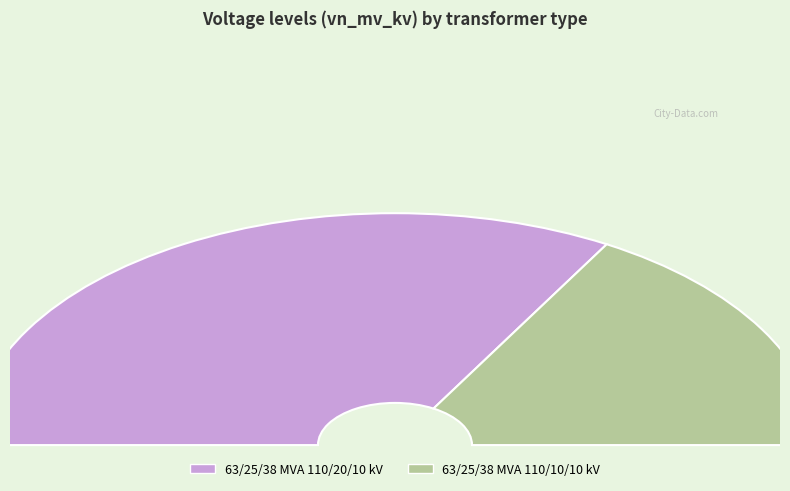

How many segments does this pie chart have?

2